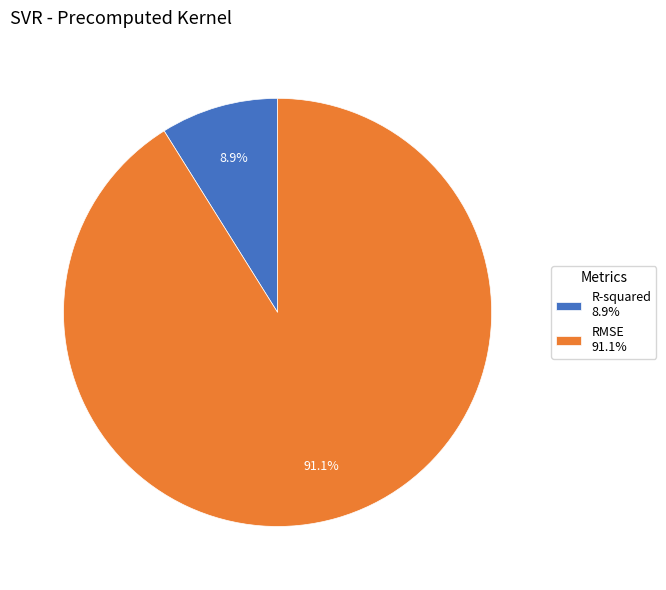

Which category has the smallest portion of the pie?

R-squared